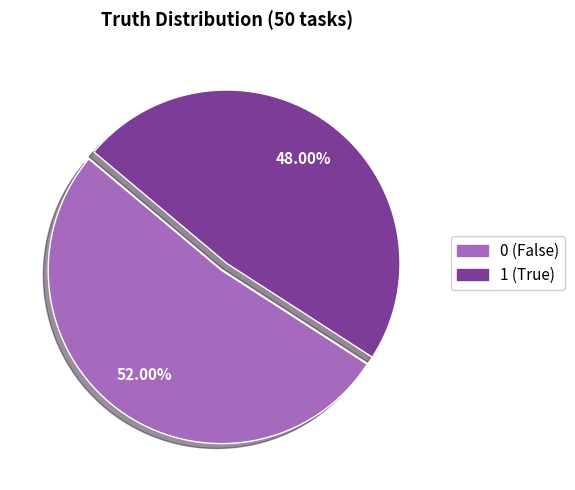

Does 0 represent more than half of the total?

Yes